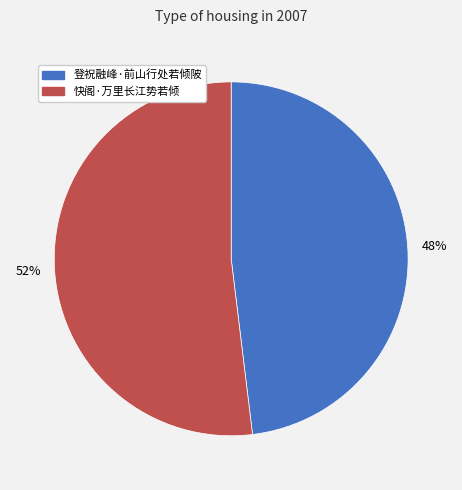

Rank the categories by value from highest to lowest.

快阁·万里长江势若倾, 登祝融峰·前山行处若倾陂